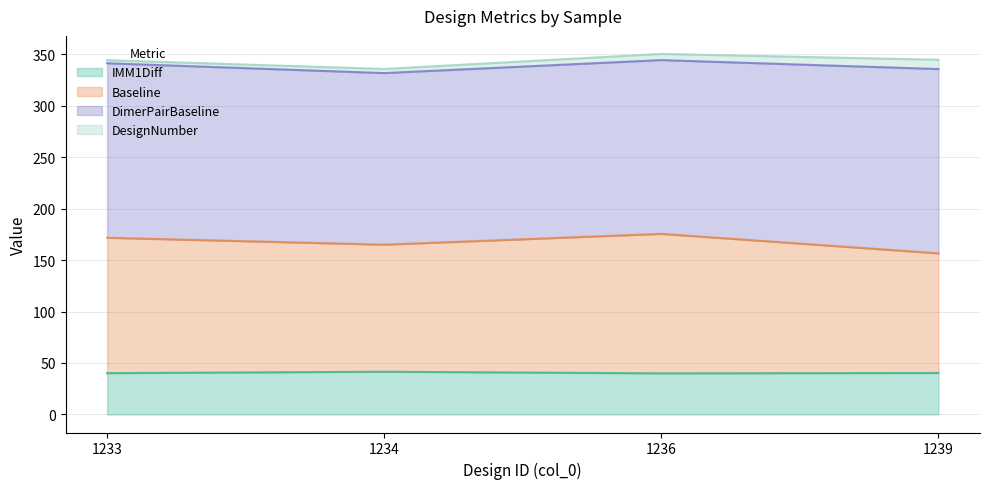

What is the sum of all Baseline values?

668.6